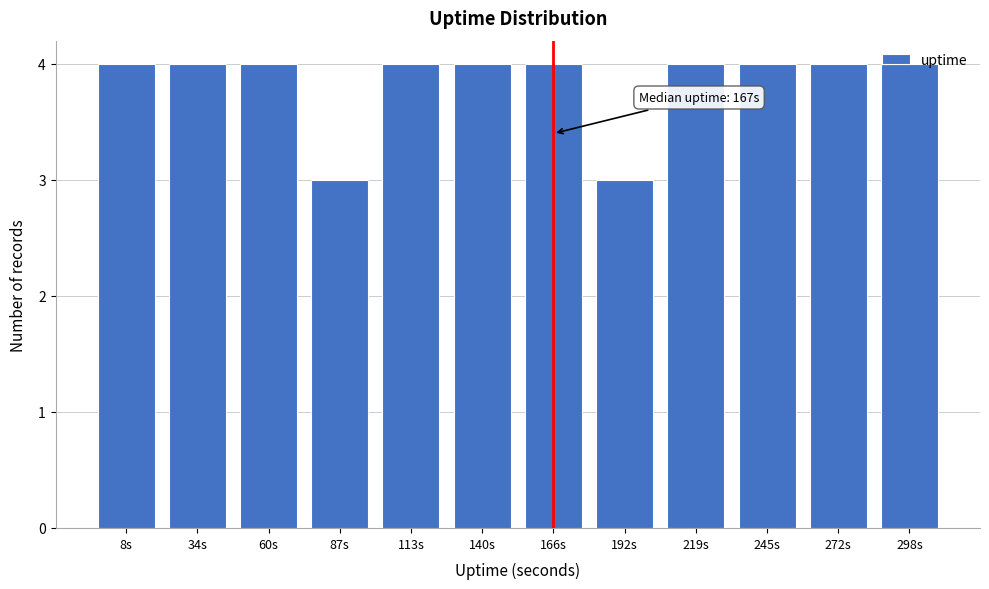

The value at 34s is 4. True or false?

True